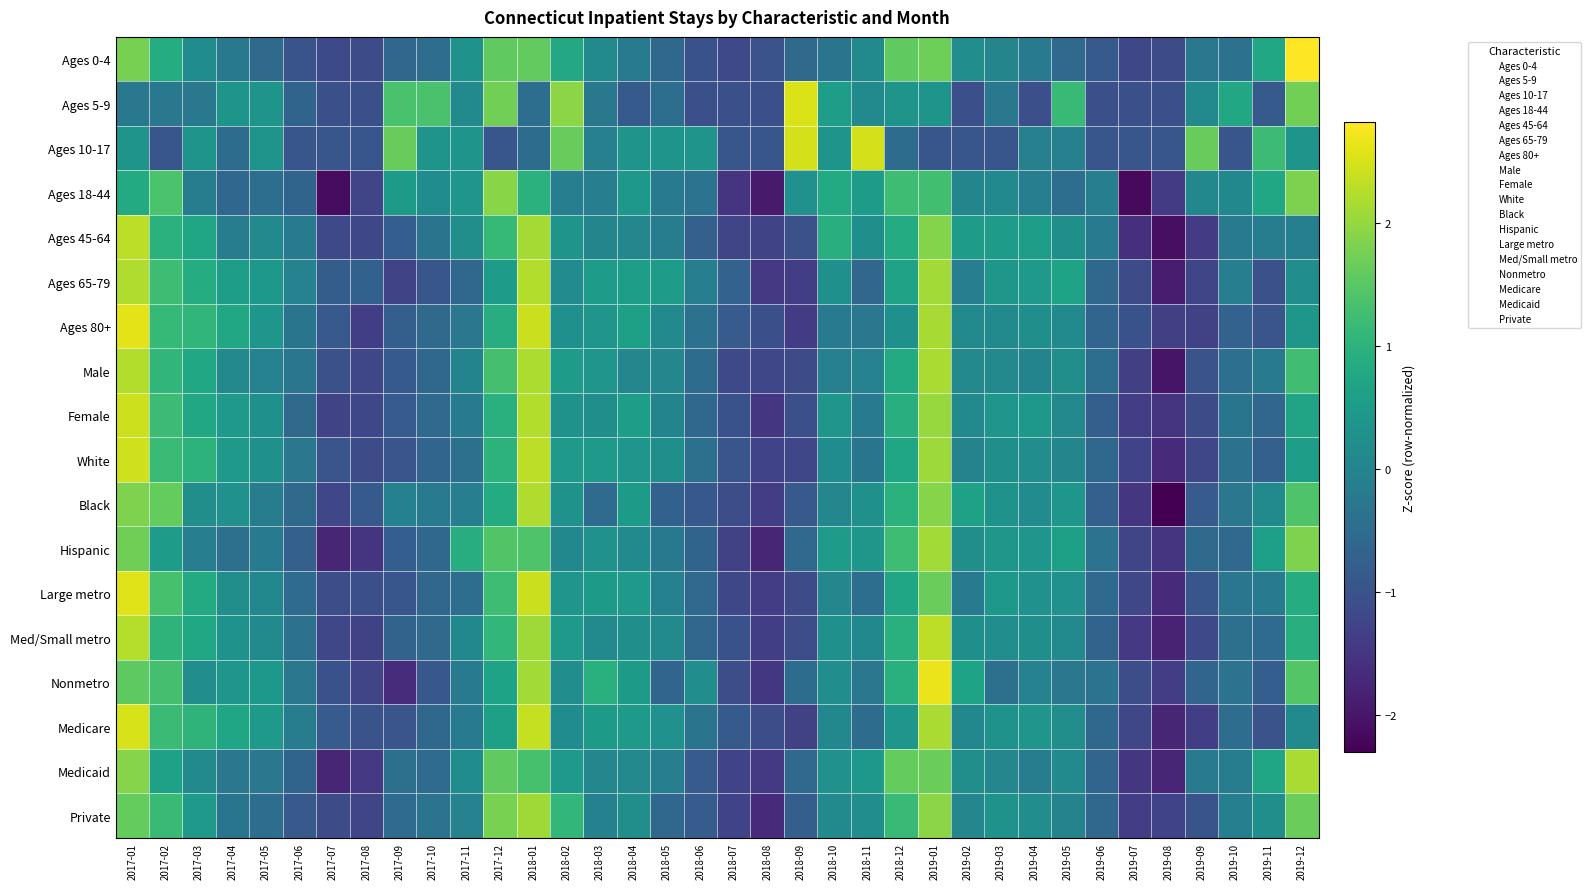

What is the minimum value shown in the chart?

-2.3